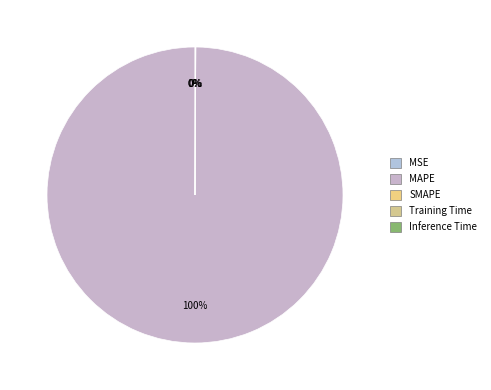

Is there any slice that represents more than half of the pie?

Yes